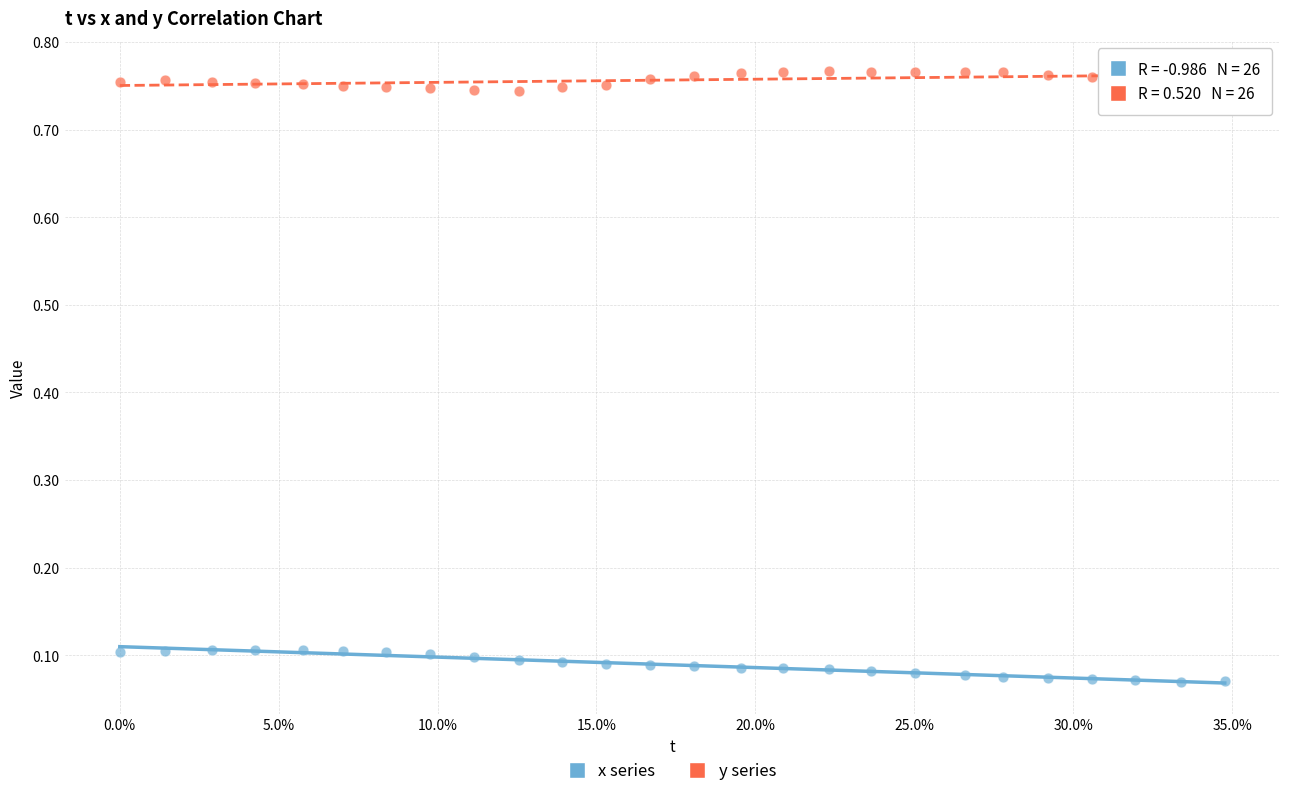

Which series contains the lowest Y value?

x series